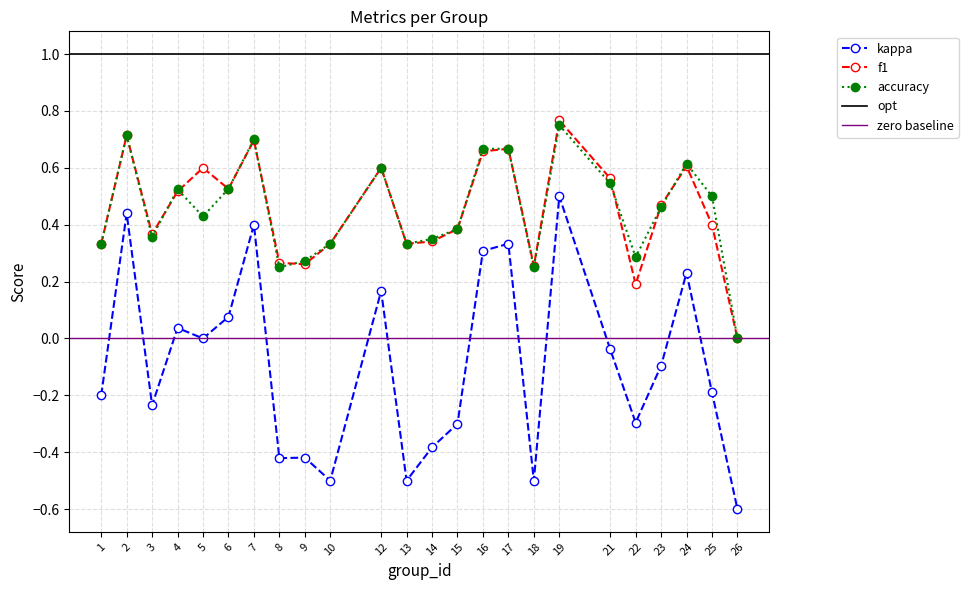

How many data points in f1 are above 0?

23